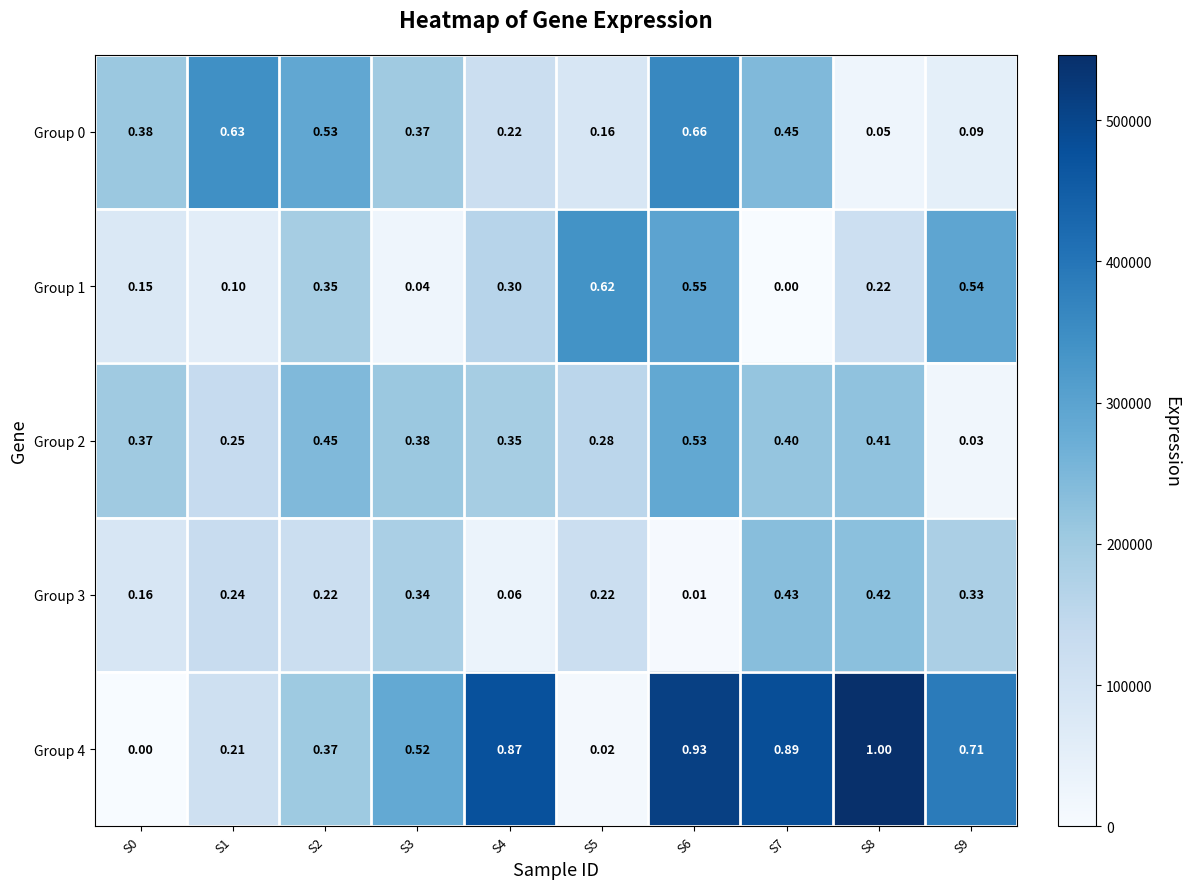

Is the value of Group 3 at S1 greater than the value of Group 1 at S4?

No